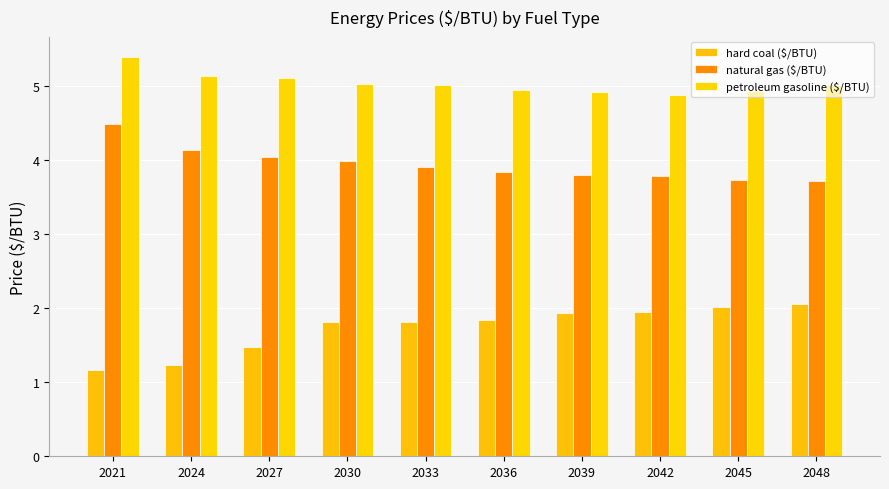

What is the difference between the highest and lowest values at 2021?

4.2